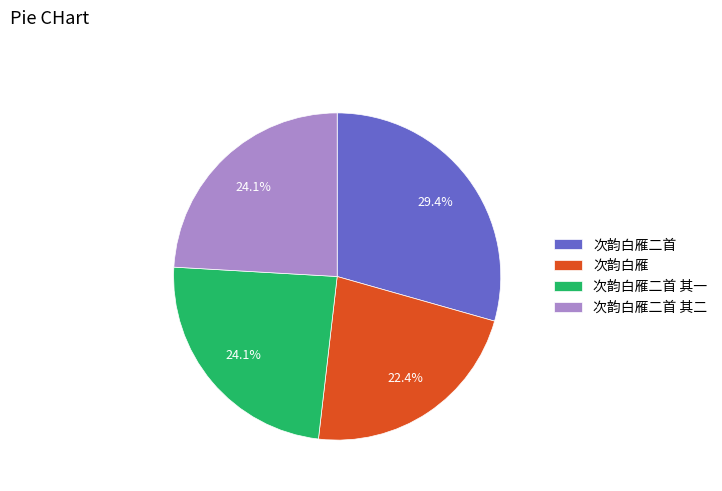

Which slice is the smallest?

次韵白雁